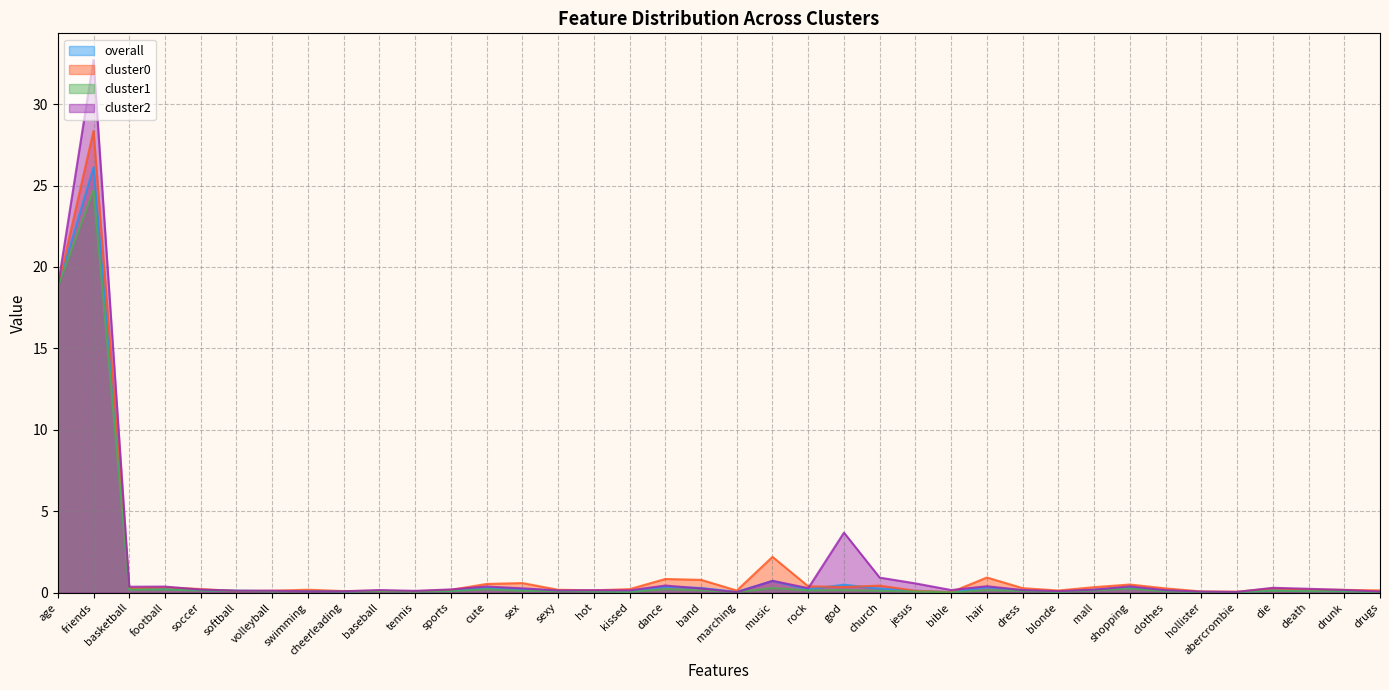

Reading left to right, what are all the values shown in this chart?

overall: 18.8	26.1	0.2	0.2	0.2	0.1	0.1	0.1	0.1	0.1	0.1	0.1	0.3	0.2	0.1	0.1	0.1	0.4	0.3	0.0	0.7	0.2	0.5	0.2	0.1	0.0	0.3	0.1	0.1	0.2	0.3	0.1	0.0	0.0	0.2	0.1	0.1	0.1
cluster0: 18.7	28.4	0.3	0.3	0.2	0.1	0.1	0.2	0.1	0.1	0.1	0.2	0.5	0.6	0.2	0.1	0.2	0.8	0.8	0.1	2.2	0.4	0.3	0.4	0.1	0.0	0.9	0.3	0.1	0.3	0.5	0.3	0.1	0.1	0.2	0.2	0.2	0.1
cluster1: 18.8	24.7	0.2	0.2	0.1	0.1	0.1	0.1	0.1	0.1	0.1	0.1	0.2	0.1	0.1	0.1	0.0	0.2	0.1	0.0	0.3	0.1	0.2	0.1	0.1	0.0	0.1	0.1	0.0	0.1	0.2	0.1	0.0	0.0	0.1	0.1	0.1	0.0
cluster2: 18.8	32.7	0.4	0.4	0.2	0.1	0.1	0.1	0.1	0.2	0.1	0.2	0.4	0.3	0.1	0.1	0.1	0.4	0.3	0.0	0.7	0.3	3.7	0.9	0.6	0.2	0.4	0.2	0.1	0.2	0.4	0.1	0.1	0.0	0.3	0.2	0.2	0.1